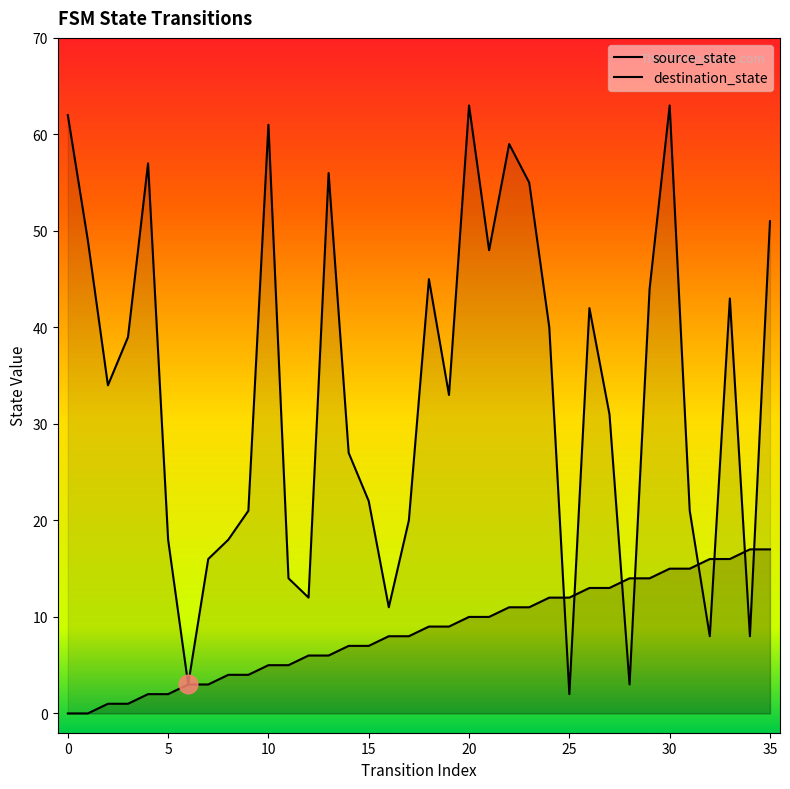

Is the value of destination_state at 23 greater than the value of source_state at 9?

Yes